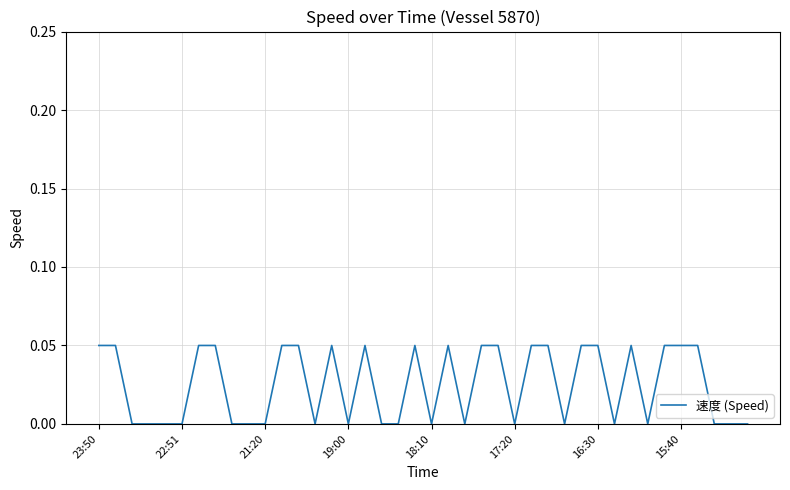

Is this an area chart (filled region under the line)?

No